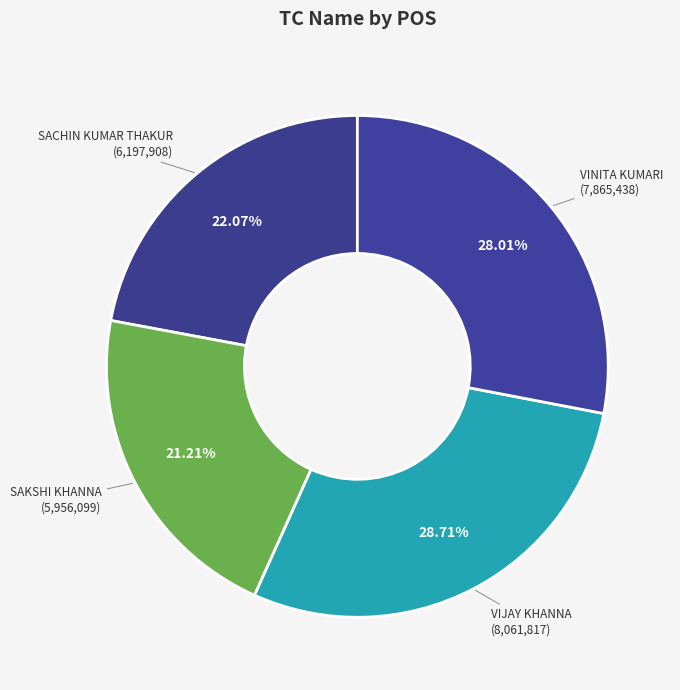

To the nearest percent, what is the average slice percentage?

25%